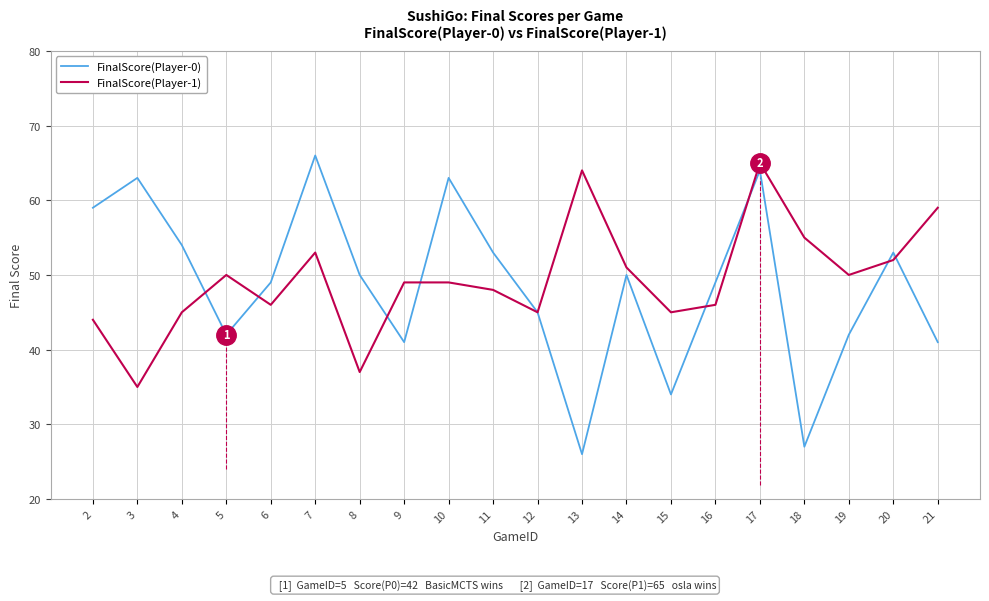

At which category does the chart reach its peak across all series?

7